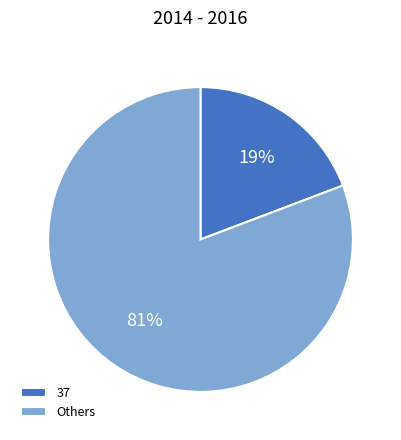

Which category has the biggest portion of the pie?

Others